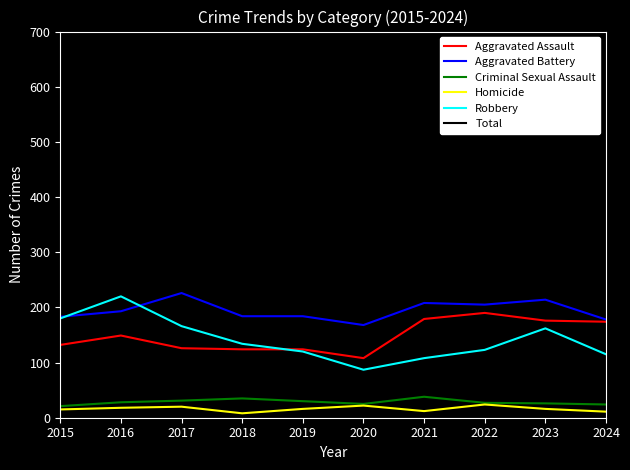

True or false: Homicide and Robbery intersect in this chart.

False